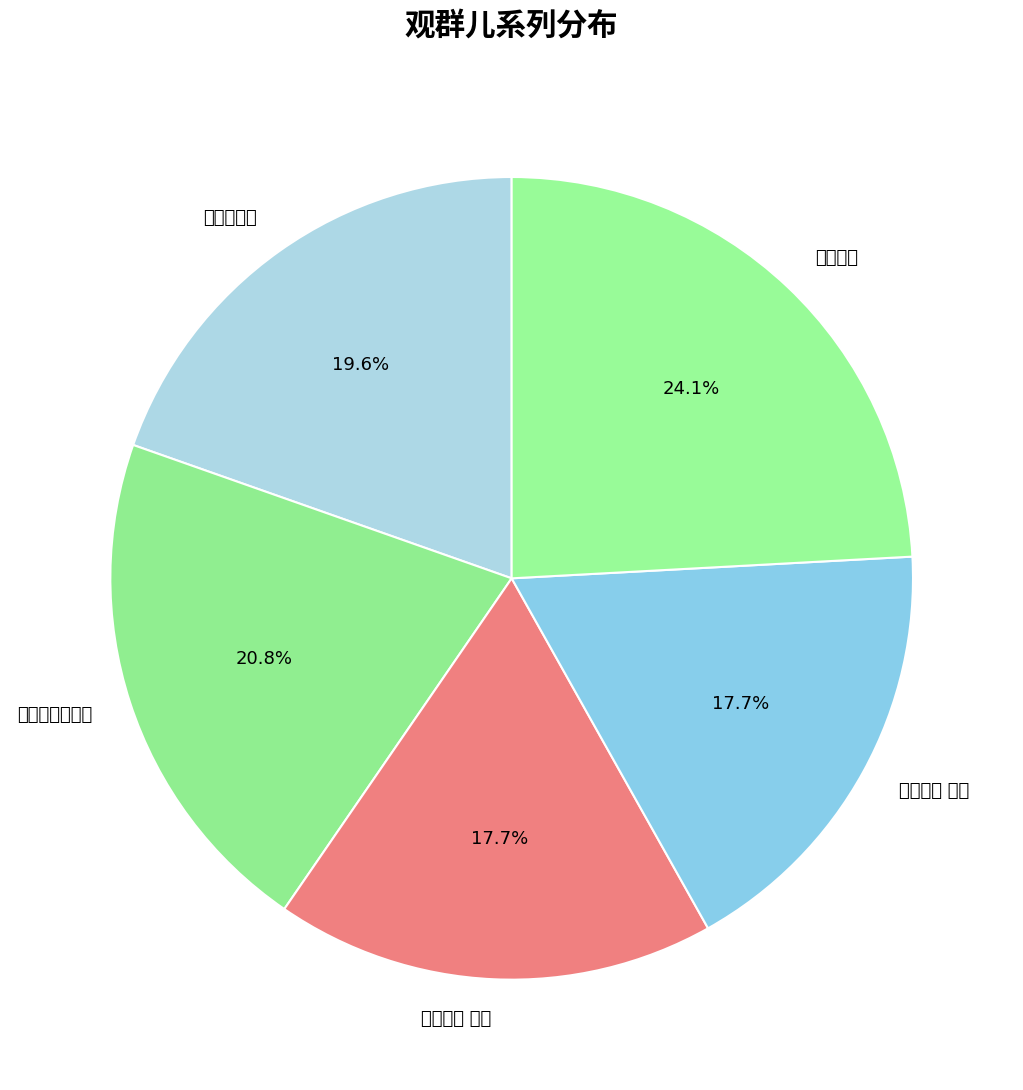

What percentage is the 观群儿钓 其二 slice, to the nearest percent?

18%